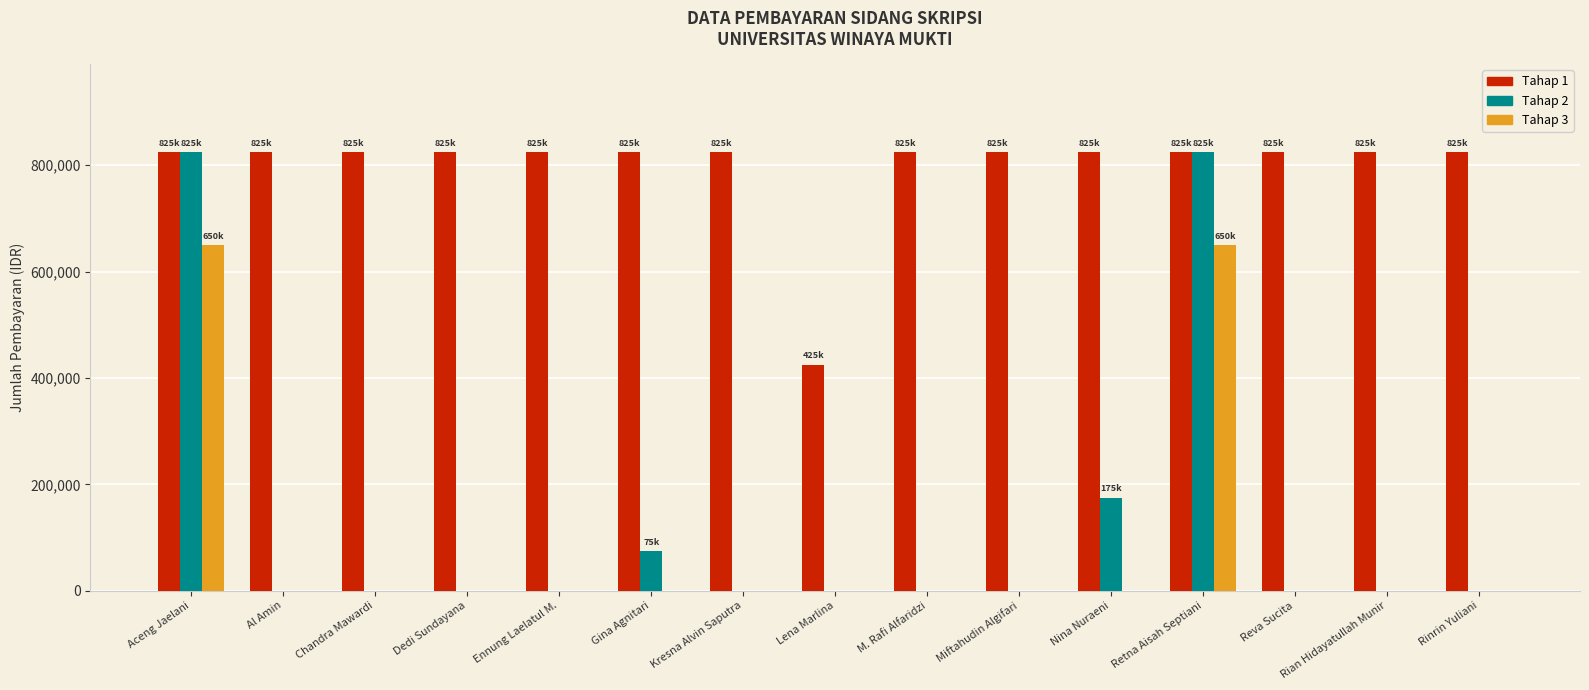

What is the total value across all series at Reva Sucita?

825000